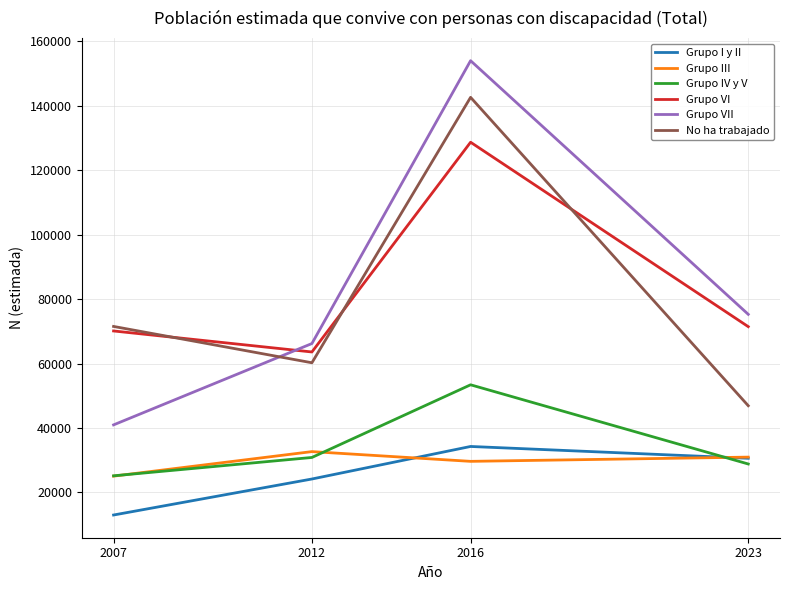

Where does the Grupo III series first go above 30969?

2012